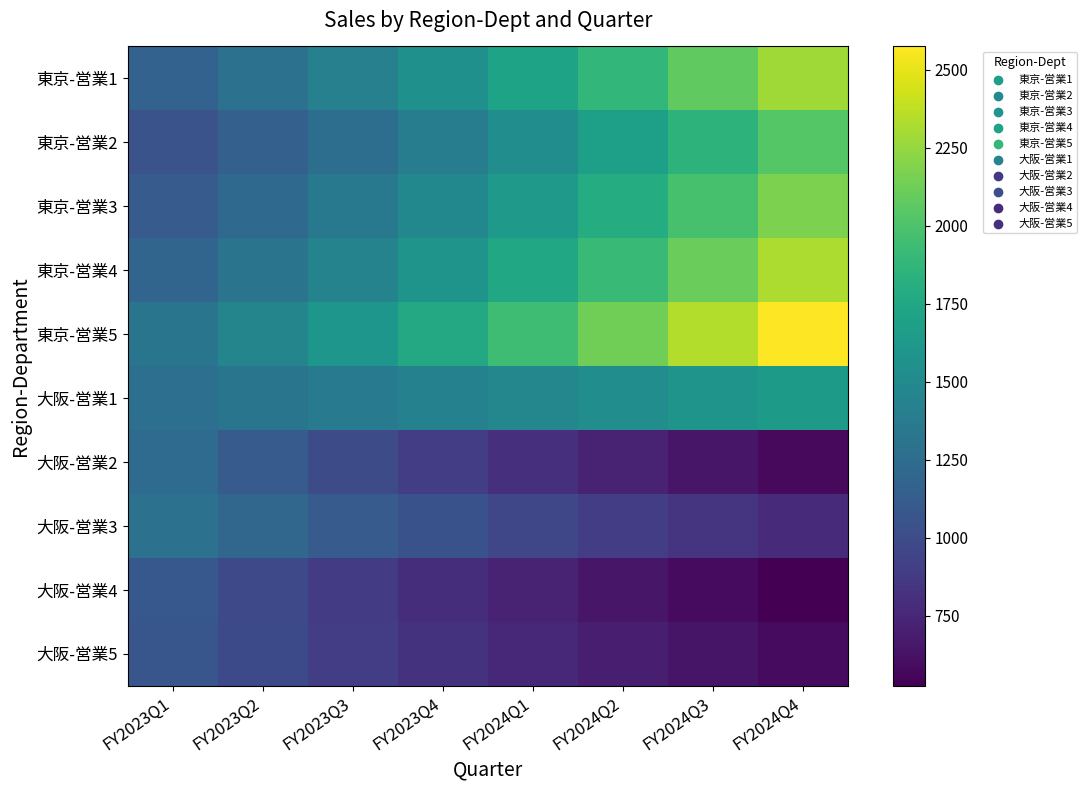

Reading left to right, transcribe all the data shown in this chart.

東京-営業1: FY2023Q1=1172	FY2023Q2=1289	FY2023Q3=1417	FY2023Q4=1558	FY2024Q1=1713	FY2024Q2=1884	FY2024Q3=2072	FY2024Q4=2279
東京-営業2: FY2023Q1=1047	FY2023Q2=1151	FY2023Q3=1266	FY2023Q4=1392	FY2024Q1=1531	FY2024Q2=1684	FY2024Q3=1852	FY2024Q4=2037
東京-営業3: FY2023Q1=1117	FY2023Q2=1228	FY2023Q3=1350	FY2023Q4=1485	FY2024Q1=1633	FY2024Q2=1796	FY2024Q3=1975	FY2024Q4=2172
東京-営業4: FY2023Q1=1192	FY2023Q2=1311	FY2023Q3=1442	FY2023Q4=1586	FY2024Q1=1744	FY2024Q2=1918	FY2024Q3=2109	FY2024Q4=2319
東京-営業5: FY2023Q1=1323	FY2023Q2=1455	FY2023Q3=1600	FY2023Q4=1760	FY2024Q1=1936	FY2024Q2=2129	FY2024Q3=2341	FY2024Q4=2575
大阪-営業1: FY2023Q1=1277	FY2023Q2=1324	FY2023Q3=1372	FY2023Q4=1422	FY2024Q1=1474	FY2024Q2=1528	FY2024Q3=1584	FY2024Q4=1642
大阪-営業2: FY2023Q1=1242	FY2023Q2=1114	FY2023Q3=999	FY2023Q4=896	FY2024Q1=804	FY2024Q2=721	FY2024Q3=646	FY2024Q4=579
大阪-営業3: FY2023Q1=1292	FY2023Q2=1201	FY2023Q3=1117	FY2023Q4=1038	FY2024Q1=965	FY2024Q2=897	FY2024Q3=834	FY2024Q4=775
大阪-営業4: FY2023Q1=1087	FY2023Q2=980	FY2023Q3=884	FY2023Q4=797	FY2024Q1=718	FY2024Q2=647	FY2024Q3=583	FY2024Q4=525
大阪-営業5: FY2023Q1=1070	FY2023Q2=982	FY2023Q3=901	FY2023Q4=827	FY2024Q1=759	FY2024Q2=696	FY2024Q3=638	FY2024Q4=585